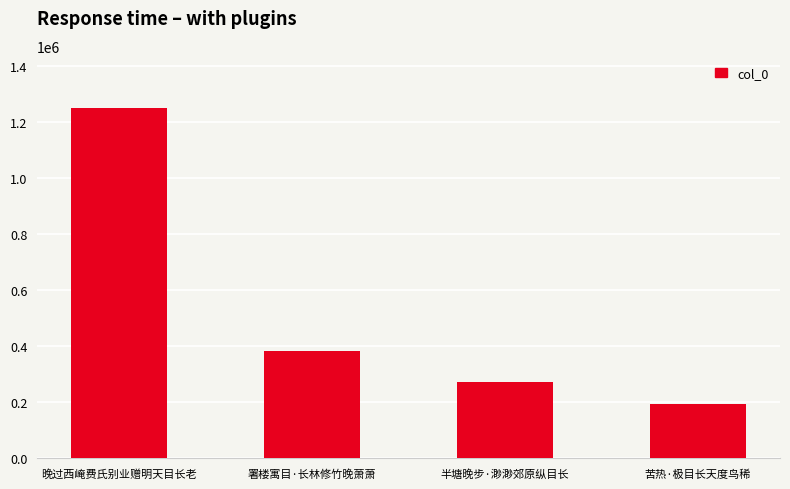

Which label corresponds to the largest value in the chart?

晚过西崦费氏别业赠明天目长老